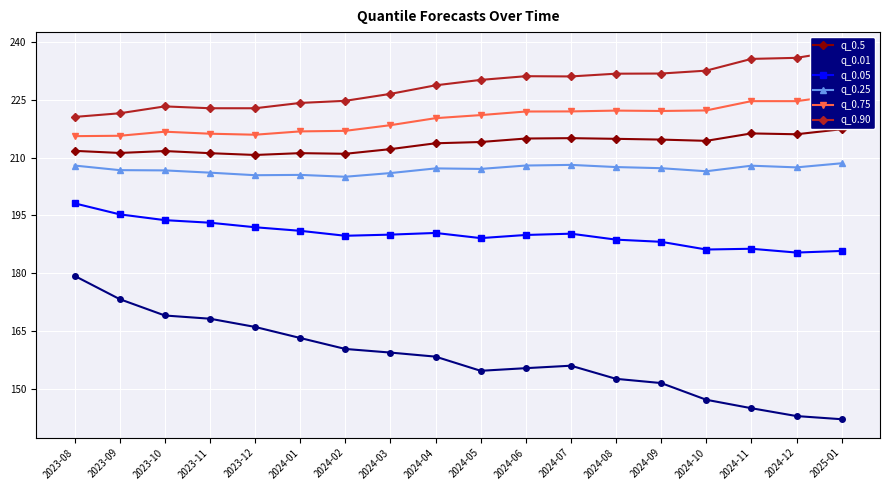

True or false: q_0.05 and q_0.25 cross at least once.

False